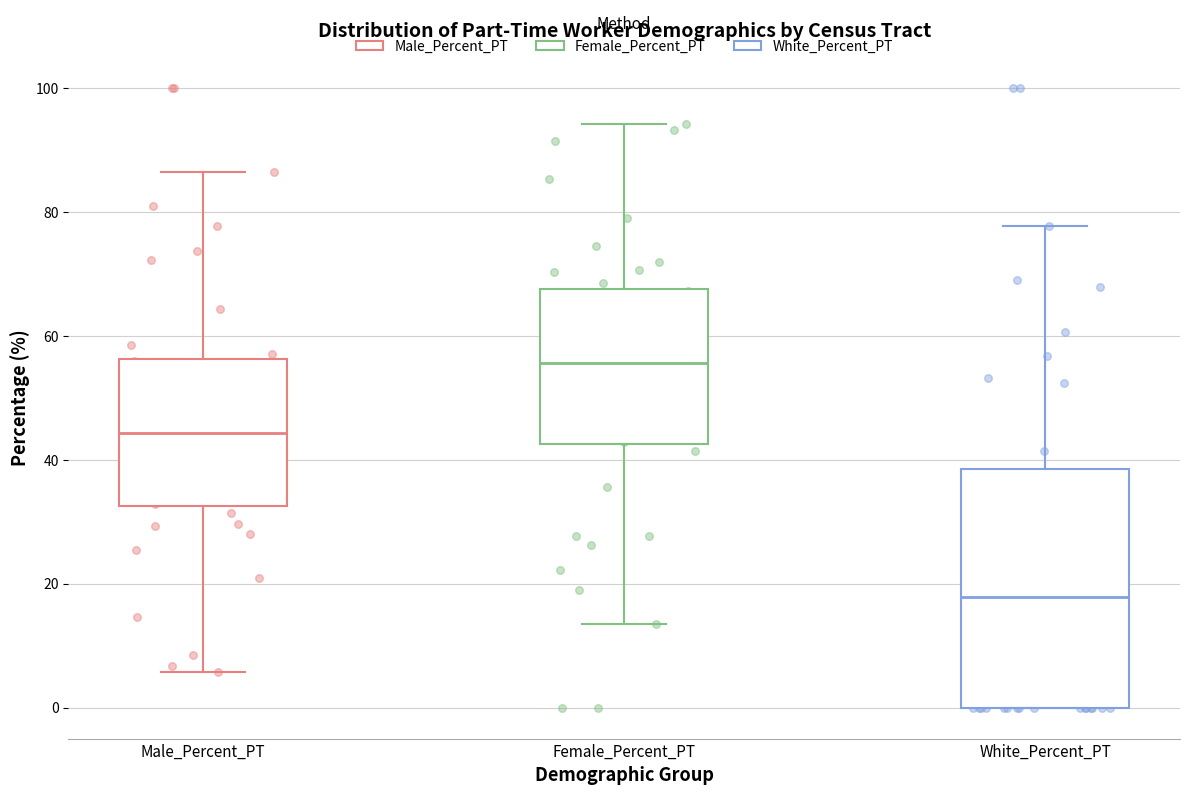

Reading left to right, transcribe this box plot: for each box, give where its median line is, the range the box spans, and where its two whiskers end, as read against the y-axis. The values are not printed on the chart, so give them approximately, as read against the axis.

Male_Percent_PT: median 44, box 32 to 56, whiskers 6 to 86
Female_Percent_PT: median 56, box 42 to 68, whiskers 14 to 94
White_Percent_PT: median 18, box 0 to 38, whiskers 0 to 78